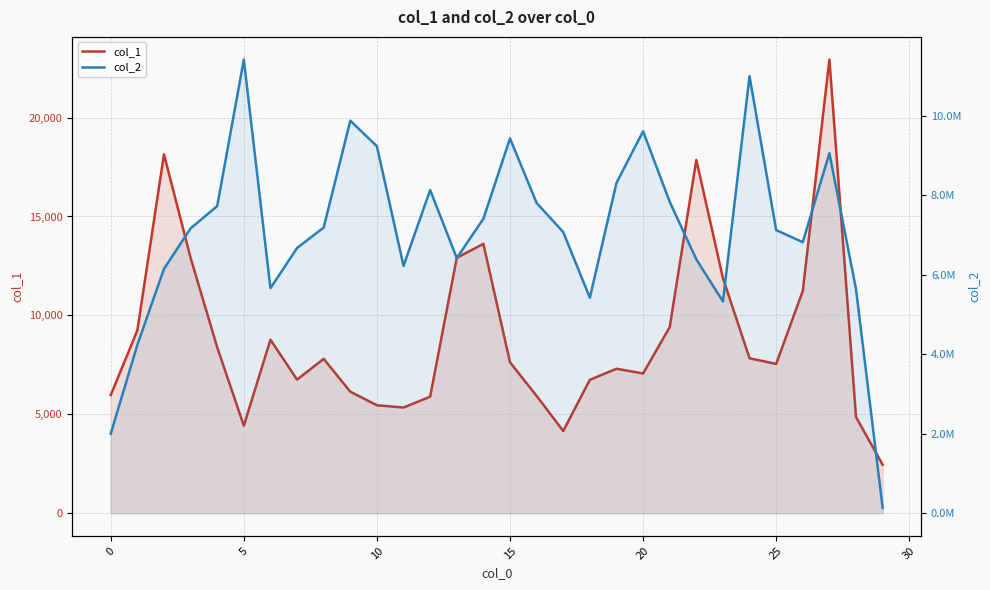

True or false: col_1 and col_2 intersect in this chart.

False